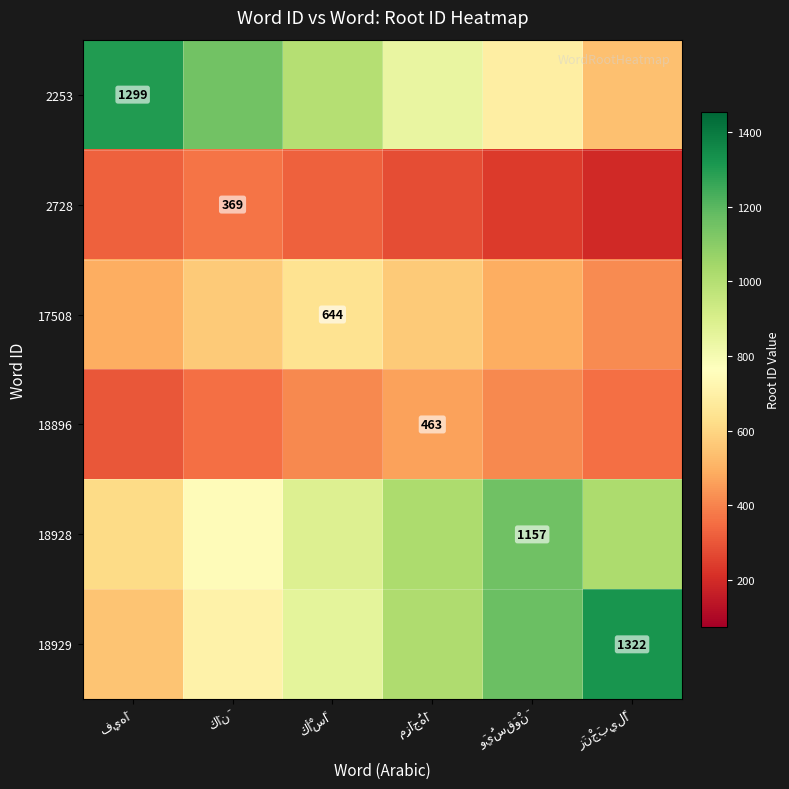

What is the lowest value of the 2728 series?

196.8